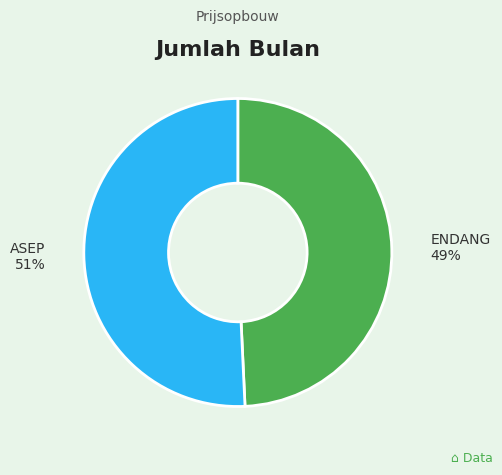

Count the number of slices in the pie.

2